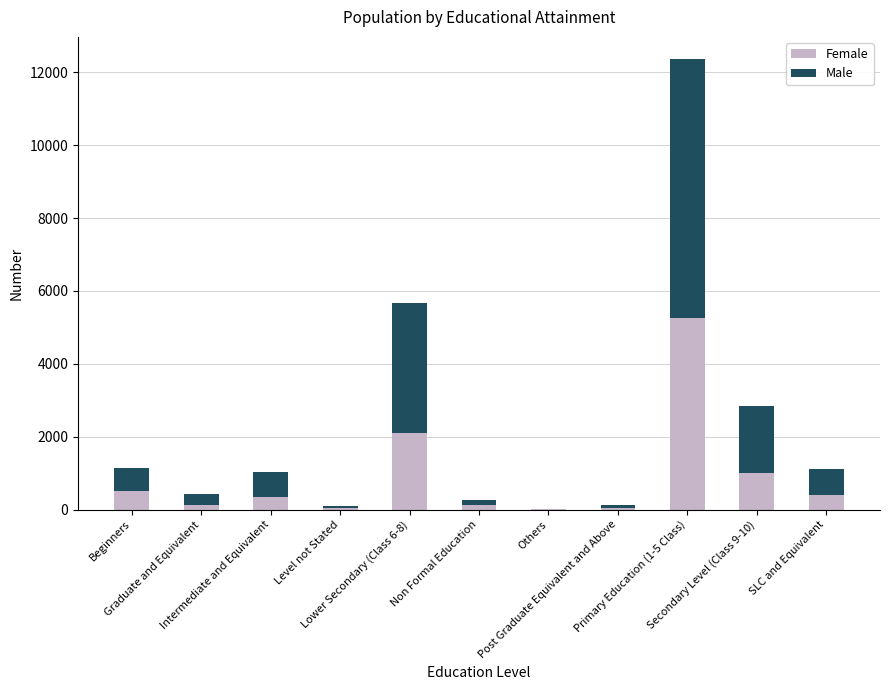

What is the maximum value for Female?

5245